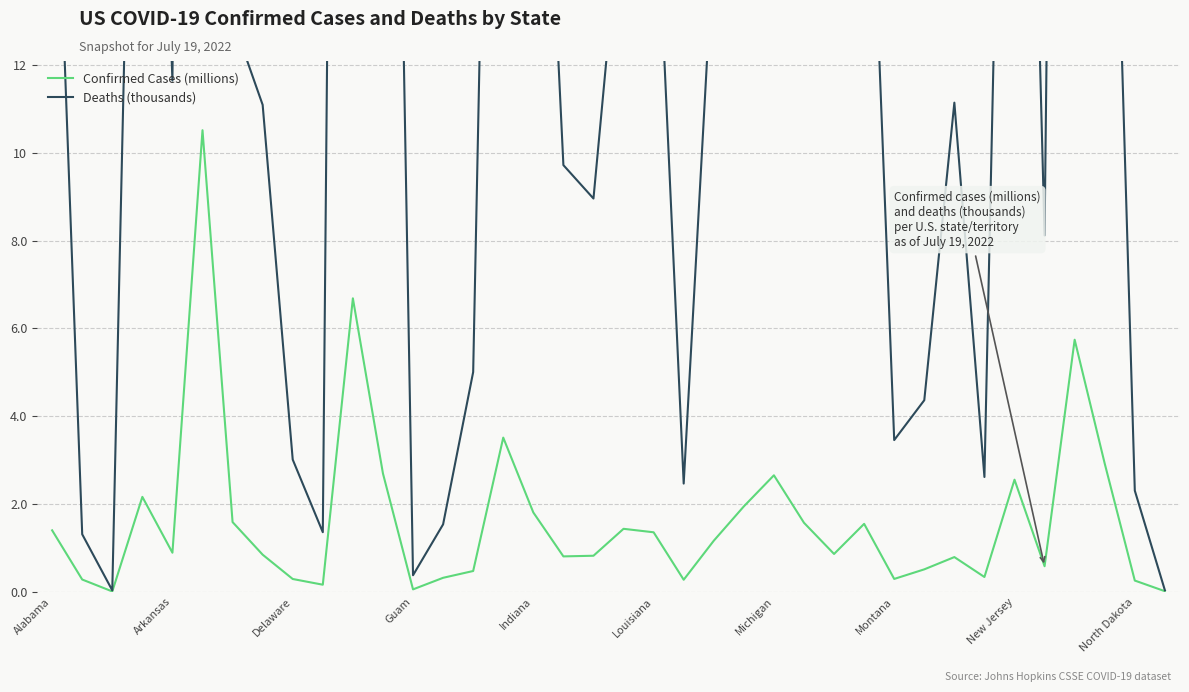

At which category is the sum across all series the highest?

Louisiana